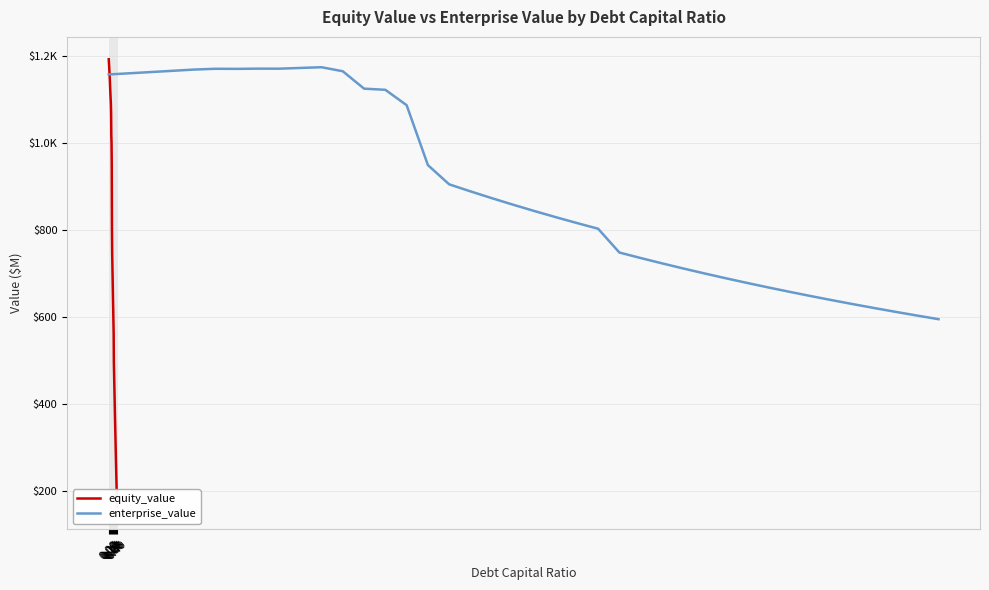

Rank the series by their average value, from highest to lowest.

enterprise_value, equity_value